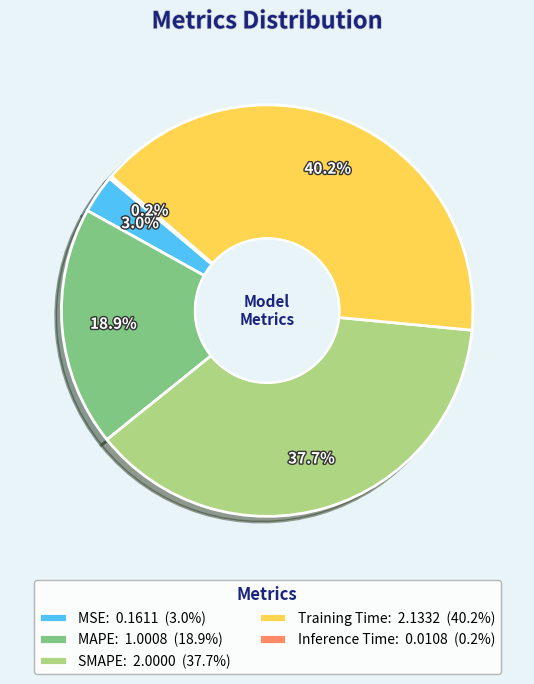

To the nearest percent, what is the combined percentage of Training Time and MSE?

43%